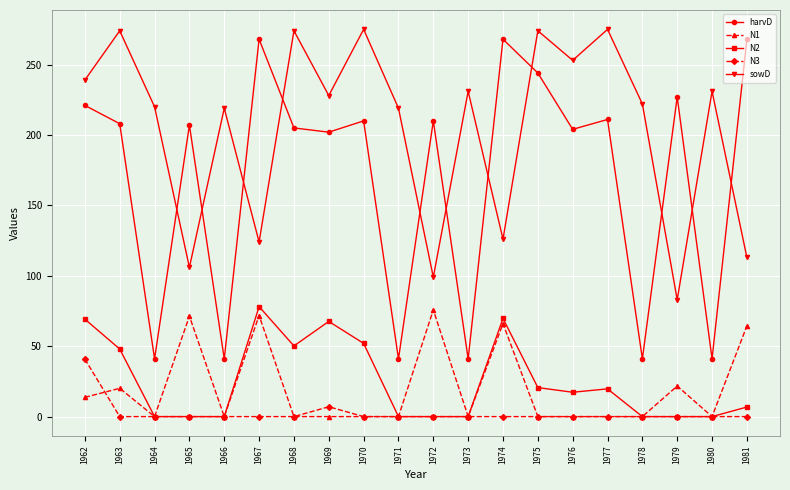

How many data points in N2 are less than 17?

10